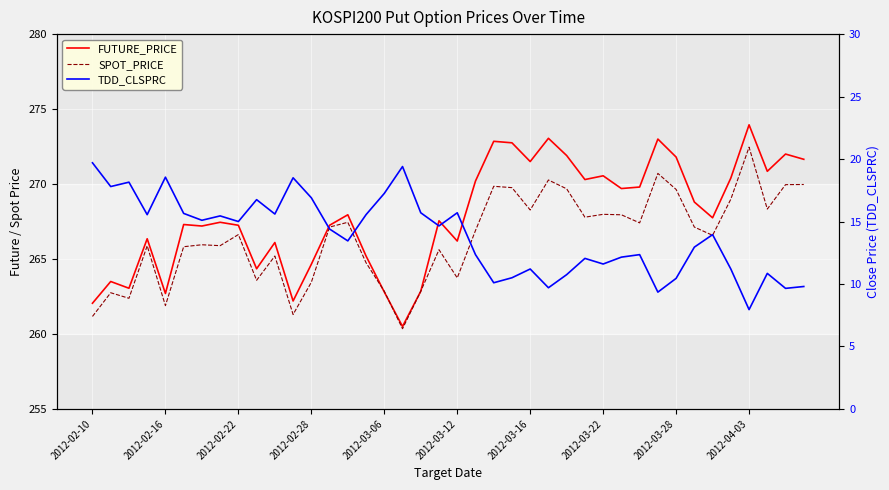

Reading left to right, what are all the values shown in this chart?

FUTURE_PRICE: 262.1	263.5	263.1	266.4	262.7	267.3	267.2	267.4	267.2	264.4	266.1	262.2	264.6	267.2	267.9	265.2	262.8	260.5	262.9	267.6	266.2	270.2	272.9	272.8	271.5	273.1	271.9	270.3	270.6	269.7	269.8	273.0	271.8	268.8	267.8	270.4	273.9	270.9	272.0	271.6
SPOT_PRICE: 261.2	262.8	262.4	265.9	261.9	265.8	265.9	265.9	266.6	263.6	265.2	261.3	263.4	267.1	267.4	264.8	262.9	260.4	262.9	265.6	263.7	266.9	269.9	269.8	268.3	270.3	269.7	267.8	268.0	267.9	267.4	270.7	269.6	267.1	266.6	269.0	272.5	268.3	270.0	270.0
TDD_CLSPRC: 19.7	17.8	18.1	15.6	18.6	15.7	15.1	15.4	15.0	16.8	15.6	18.5	16.9	14.4	13.4	15.6	17.2	19.4	15.7	14.7	15.7	12.3	10.1	10.5	11.2	9.7	10.8	12.1	11.6	12.2	12.3	9.3	10.4	12.9	13.9	11.2	8.0	10.8	9.7	9.8